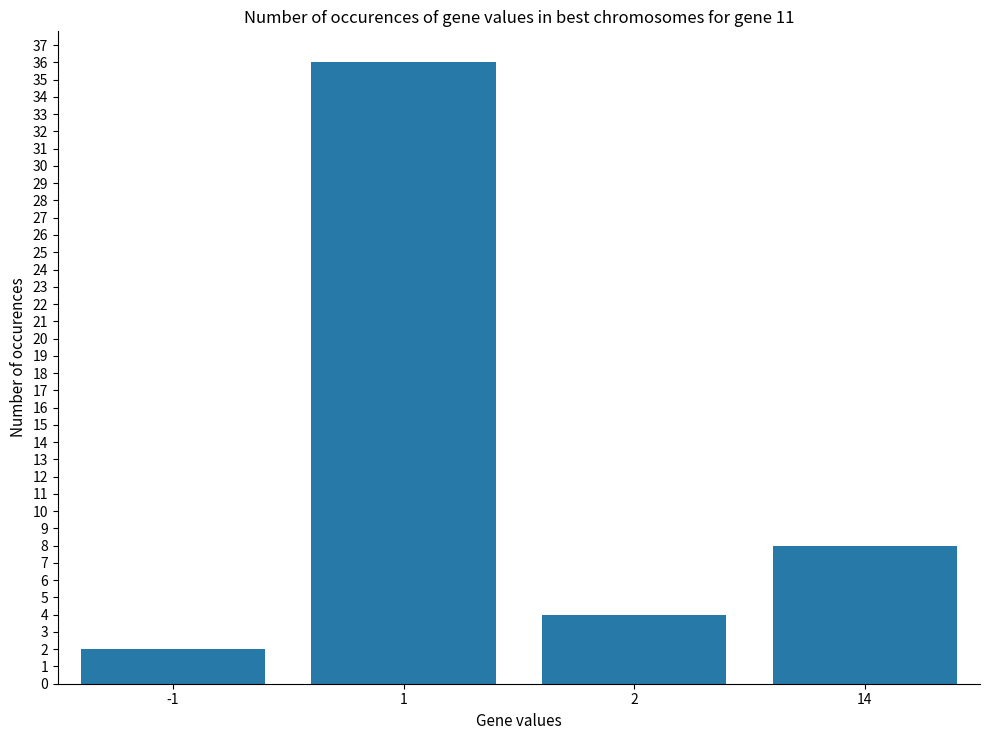

Between -1 and 1, which is larger?

1